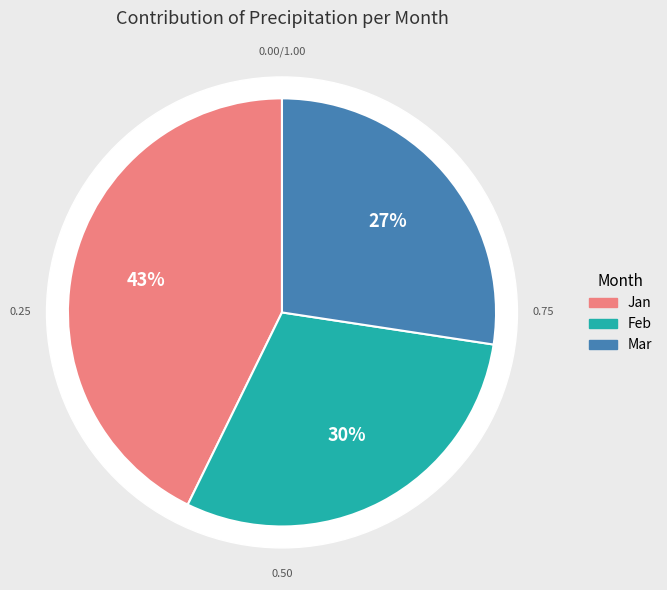

What is the total percentage of Jan and Mar?

70.1%